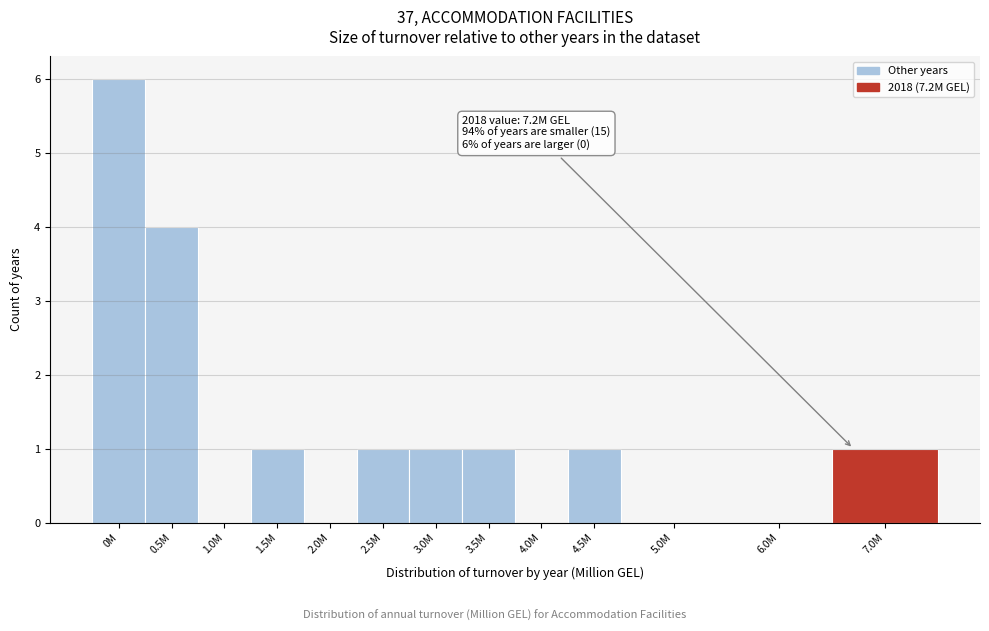

Reading left to right, extract all data points from this chart.

0M=6	0.5M=4	1.0M=0	1.5M=1	2.0M=0	2.5M=1	3.0M=1	3.5M=1	4.0M=0	4.5M=1	5.0M=0	6.0M=0	7.0M=1